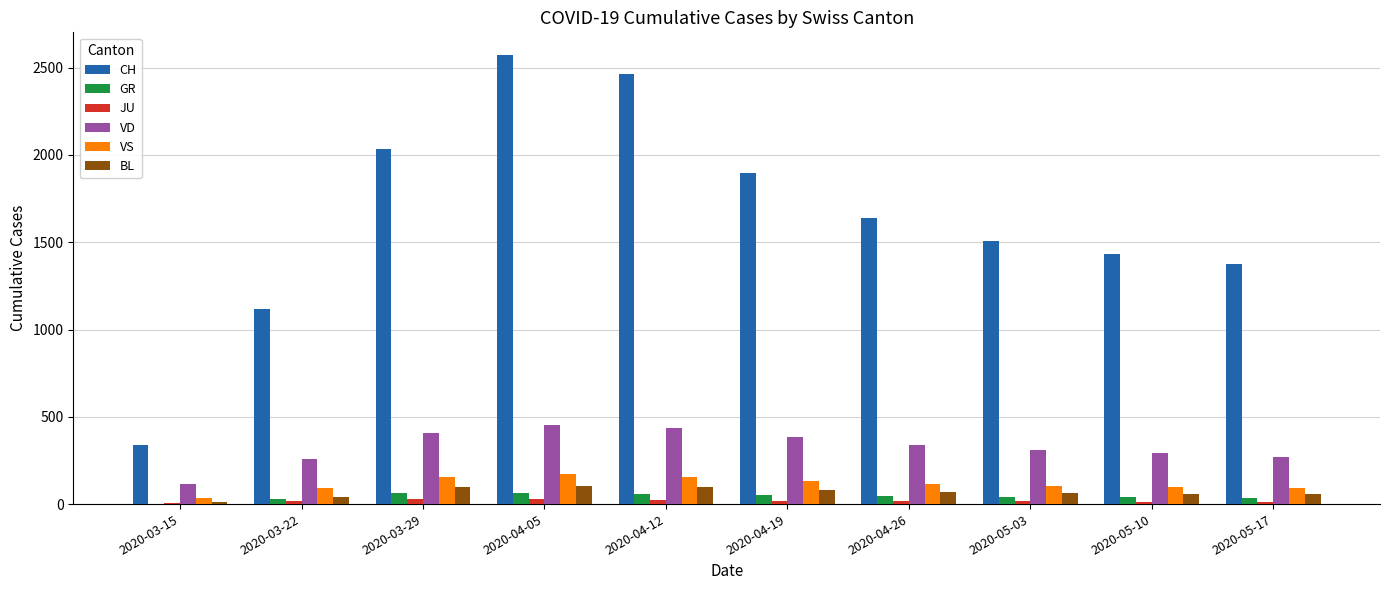

What is the maximum value for GR?

65